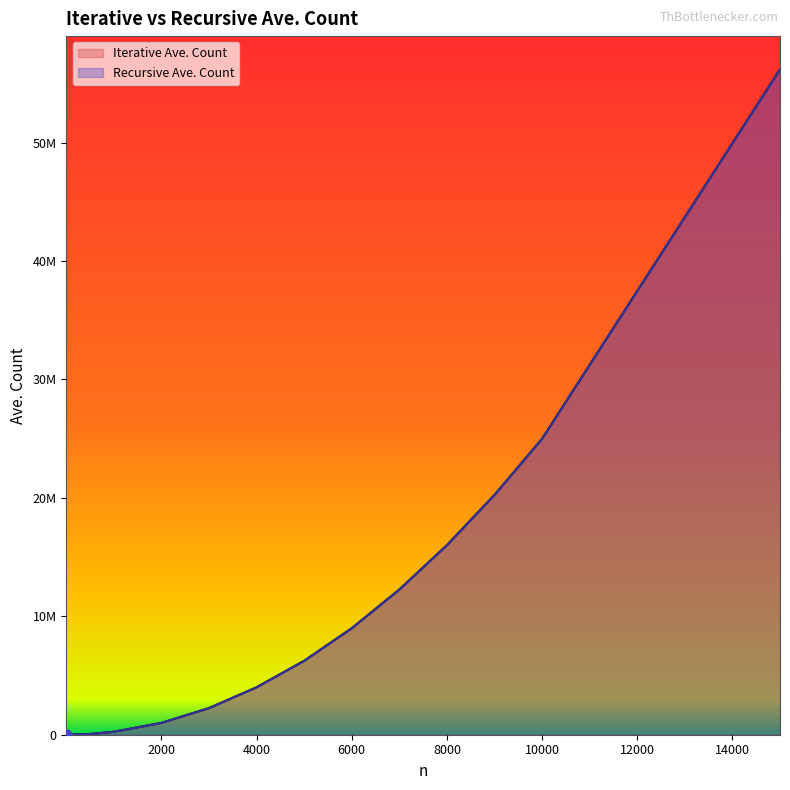

Which series has the largest Y range (max minus min)?

Recursive Ave. Count